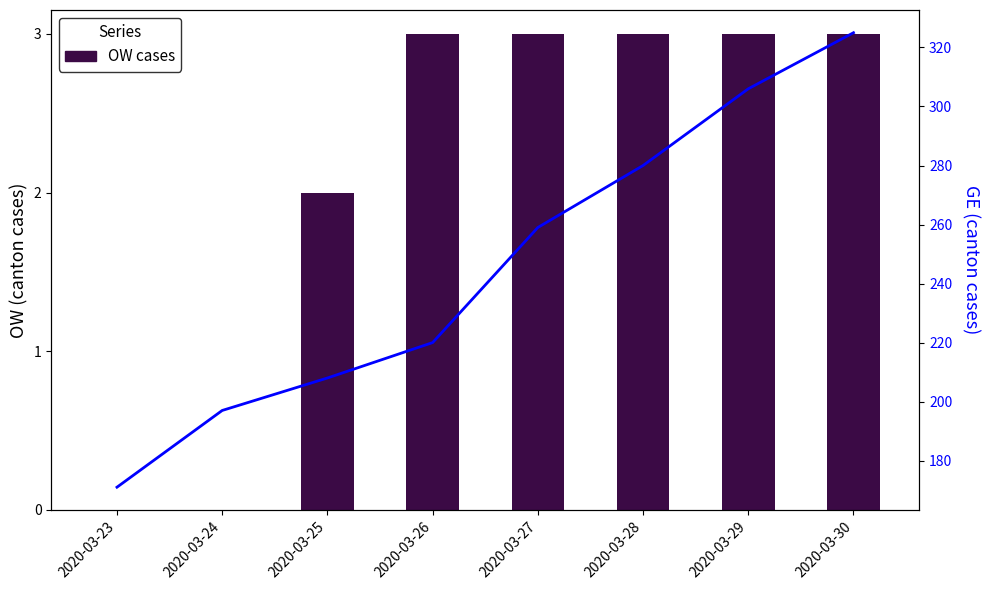

Reading right to left, extract all data points from this chart.

OW (bar): 2020-03-30=3	2020-03-29=3	2020-03-28=3	2020-03-27=3	2020-03-26=3	2020-03-25=2	2020-03-24=0	2020-03-23=0
GE (line): 2020-03-30=325	2020-03-29=306	2020-03-28=280	2020-03-27=259	2020-03-26=220	2020-03-25=208	2020-03-24=197	2020-03-23=171